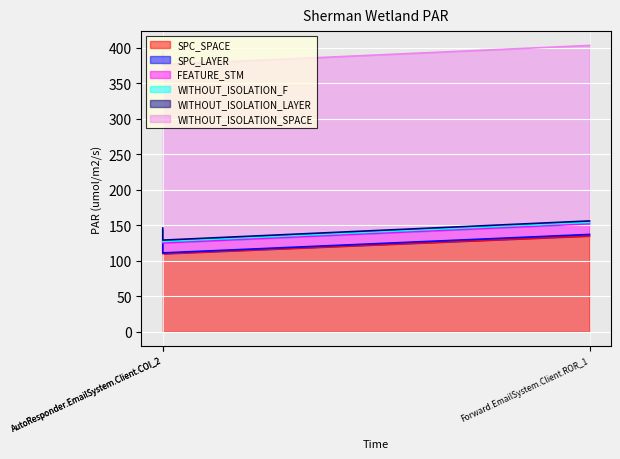

What are all the series names shown in the legend?

SPC_SPACE, SPC_LAYER, FEATURE_STM, WITHOUT_ISOLATION_F, WITHOUT_ISOLATION_LAYER, WITHOUT_ISOLATION_SPACE